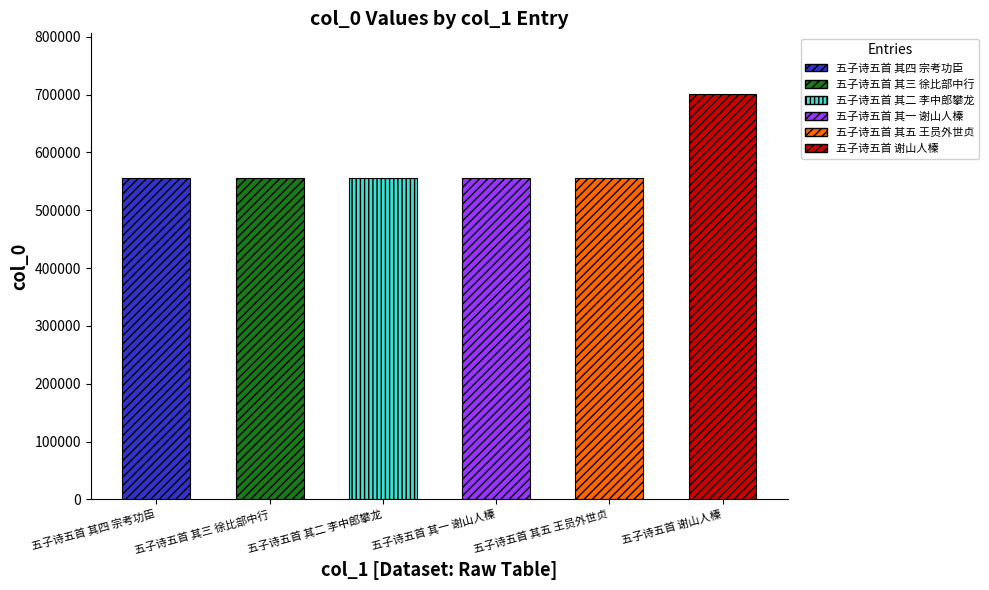

True or false: the data shows 147433 at 五子诗五首 其三 徐比部中行.

False